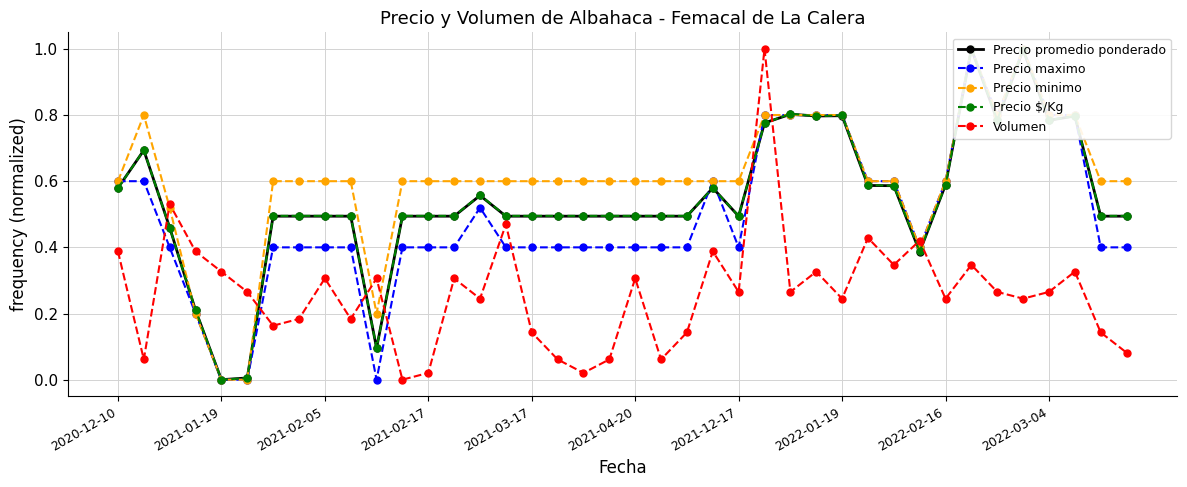

What is the maximum value for Precio $/Kg?

1.0